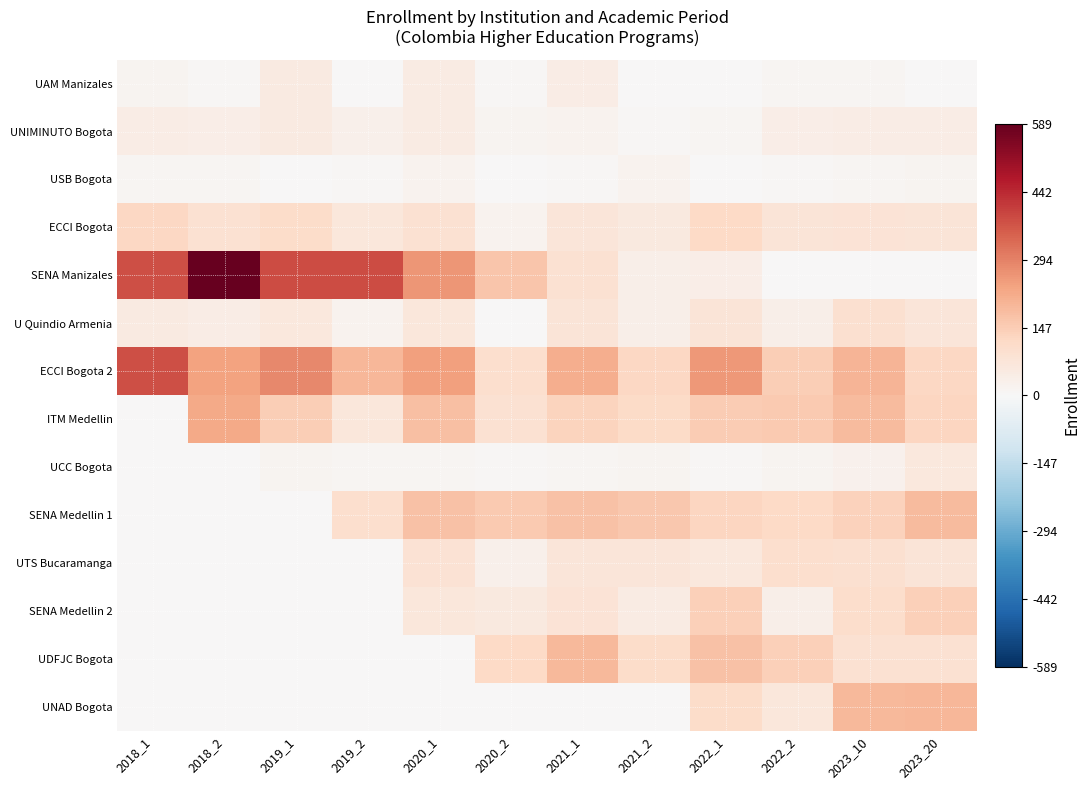

Reading right to left, extract all data points from this chart.

UAM Manizales: 2023_20=2	2023_10=13	2022_2=11	2022_1=4	2021_2=1	2021_1=46	2020_2=6	2020_1=50	2019_2=1	2019_1=52	2018_2=5	2018_1=17
UNIMINUTO Bogota: 2023_20=45	2023_10=46	2022_2=40	2022_1=10	2021_2=9	2021_1=20	2020_2=15	2020_1=47	2019_2=32	2019_1=52	2018_2=41	2018_1=45
USB Bogota: 2023_20=17	2023_10=11	2022_2=7	2022_1=4	2021_2=21	2021_1=5	2020_2=3	2020_1=20	2019_2=7	2019_1=0	2018_2=12	2018_1=11
ECCI Bogota: 2023_20=75	2023_10=80	2022_2=77	2022_1=117	2021_2=56	2021_1=70	2020_2=23	2020_1=91	2019_2=67	2019_1=109	2018_2=88	2018_1=124
SENA Manizales: 2023_20=0	2023_10=0	2022_2=0	2022_1=37	2021_2=36	2021_1=91	2020_2=164	2020_1=260	2019_2=384	2019_1=383	2018_2=589	2018_1=379
U Quindio Armenia: 2023_20=70	2023_10=93	2022_2=36	2022_1=77	2021_2=36	2021_1=77	2020_2=0	2020_1=66	2019_2=22	2019_1=61	2018_2=44	2018_1=55
ECCI Bogota 2: 2023_20=122	2023_10=198	2022_2=146	2022_1=254	2021_2=121	2021_1=214	2020_2=99	2020_1=240	2019_2=196	2019_1=281	2018_2=237	2018_1=378
ITM Medellin: 2023_20=126	2023_10=185	2022_2=156	2022_1=151	2021_2=111	2021_1=133	2020_2=92	2020_1=178	2019_2=69	2019_1=146	2018_2=222	2018_1=0
UCC Bogota: 2023_20=60	2023_10=24	2022_2=14	2022_1=5	2021_2=15	2021_1=13	2020_2=7	2020_1=11	2019_2=13	2019_1=18	2018_2=0	2018_1=0
SENA Medellin 1: 2023_20=187	2023_10=134	2022_2=118	2022_1=125	2021_2=160	2021_1=171	2020_2=156	2020_1=171	2019_2=99	2019_1=0	2018_2=0	2018_1=0
UTS Bucaramanga: 2023_20=78	2023_10=96	2022_2=97	2022_1=60	2021_2=71	2021_1=71	2020_2=31	2020_1=87	2019_2=0	2019_1=0	2018_2=0	2018_1=0
SENA Medellin 2: 2023_20=140	2023_10=105	2022_2=35	2022_1=140	2021_2=47	2021_1=80	2020_2=58	2020_1=67	2019_2=0	2019_1=0	2018_2=0	2018_1=0
UDFJC Bogota: 2023_20=91	2023_10=90	2022_2=140	2022_1=174	2021_2=107	2021_1=192	2020_2=117	2020_1=0	2019_2=0	2019_1=0	2018_2=0	2018_1=0
UNAD Bogota: 2023_20=194	2023_10=192	2022_2=65	2022_1=110	2021_2=0	2021_1=0	2020_2=0	2020_1=0	2019_2=0	2019_1=0	2018_2=0	2018_1=0